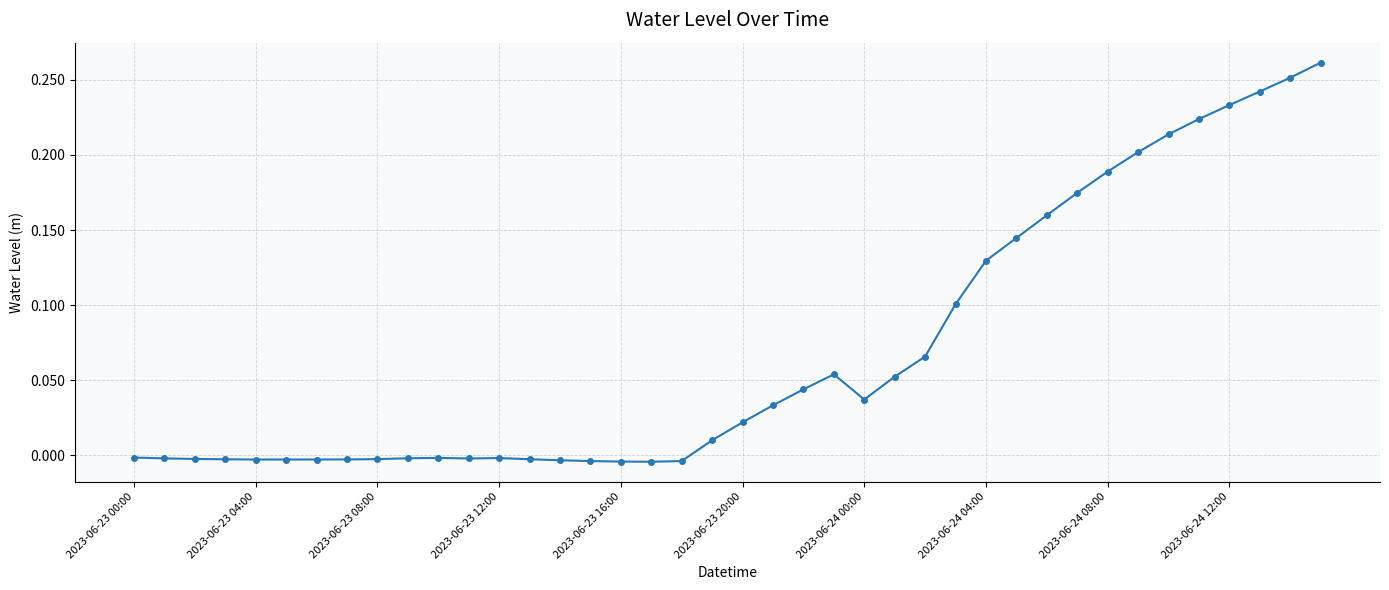

Which has a higher value, 2023-06-24 08:00 or 2023-06-23 20:00?

2023-06-24 08:00